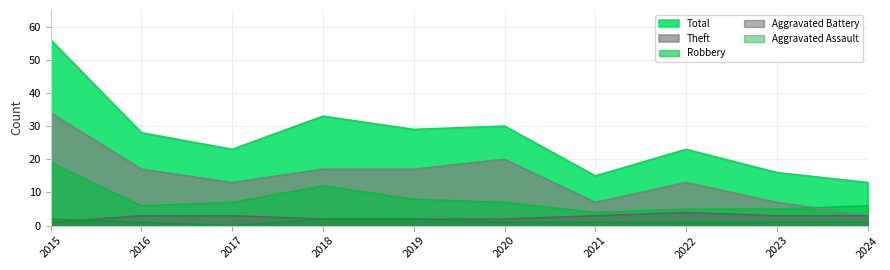

What is the maximum value for Robbery?

19